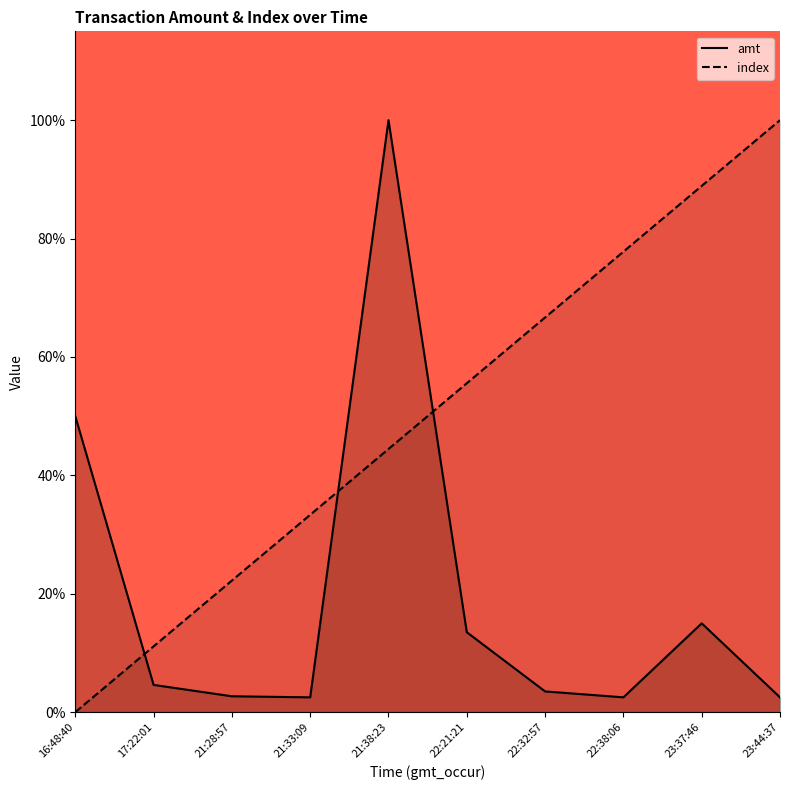

True or false: index (line) and amt (line) intersect in this chart.

True